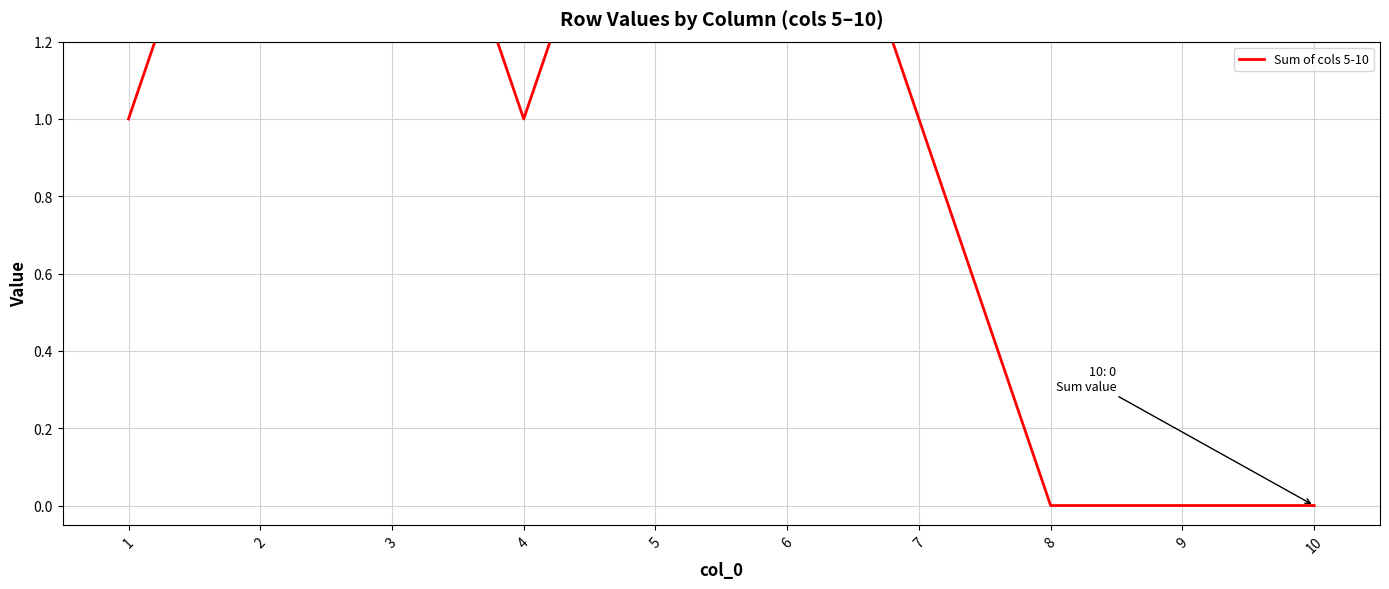

Read the value at 6.

2